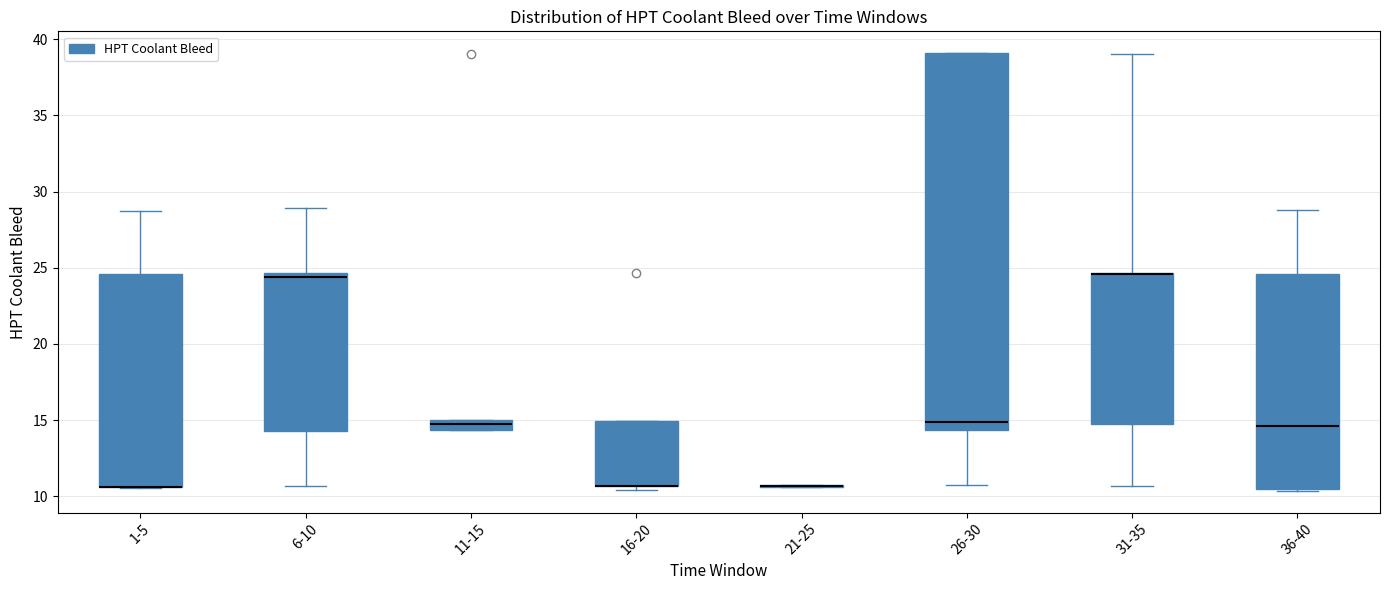

Where is the lower edge of the box for 1-5 on the y-axis? The values are not printed on the chart, so give them approximately, as read against the axis.

10.5